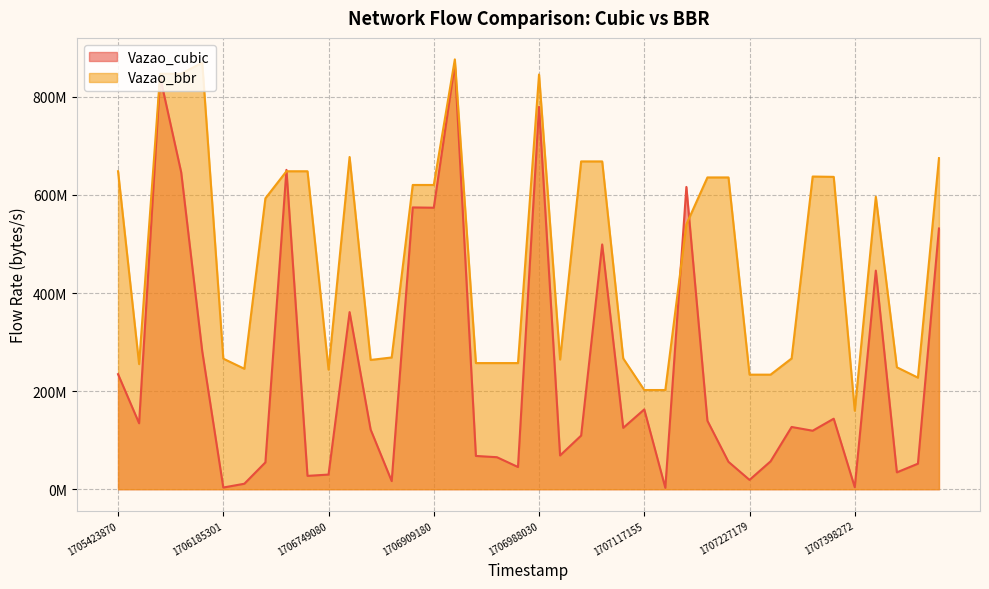

In Vazao_cubic, how many points are lower than both neighbors (excluding endpoints)?

13